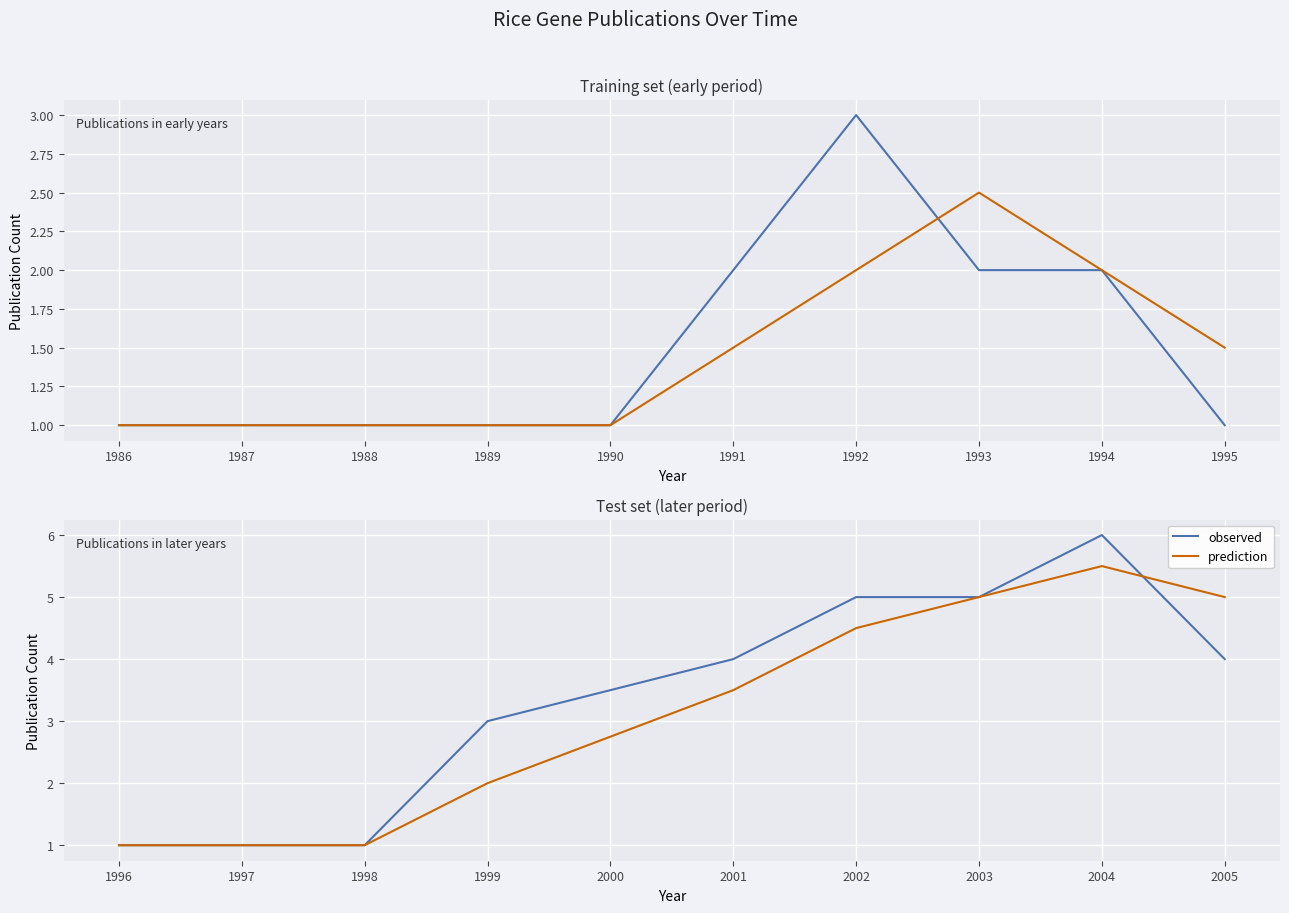

Which has a higher value, 2003 or 1999?

2003